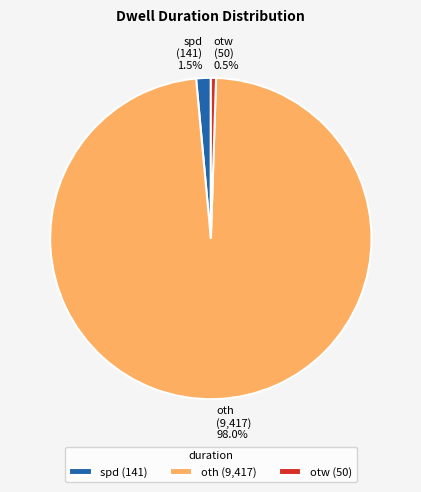

Do otw (50) 0.5% and oth (9,417) 98.0% together represent more than half of the pie?

Yes